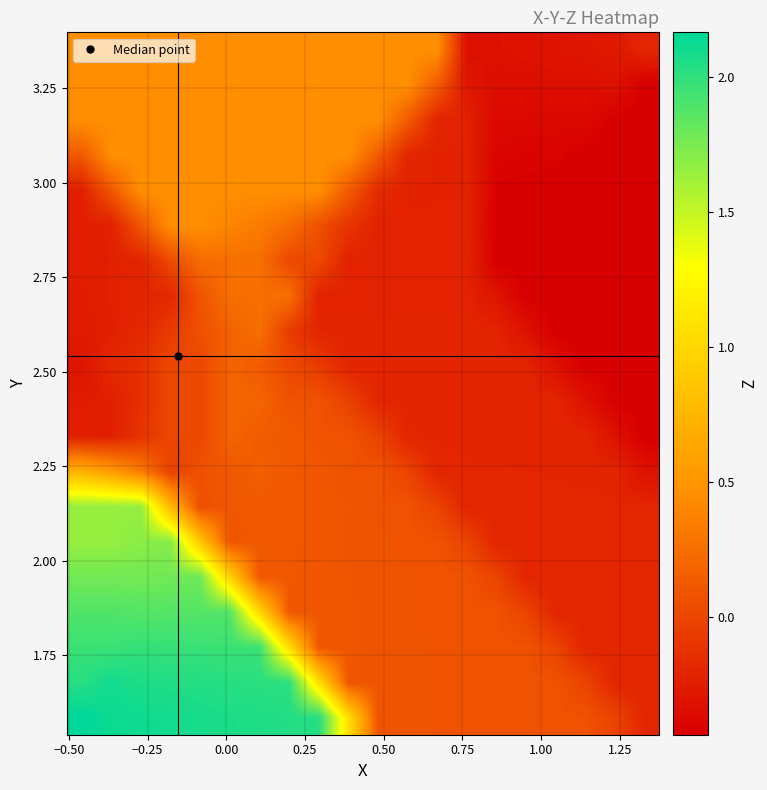

Count the number of categories in the chart.

20